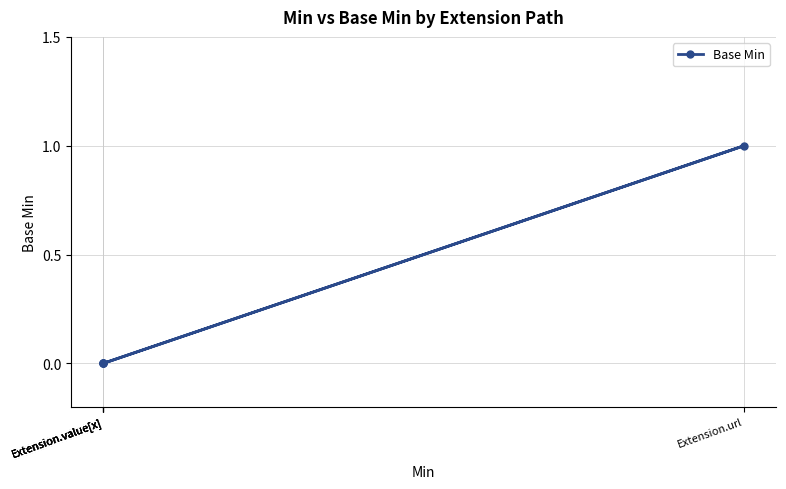

Is it true that the value at Extension.value[x] is 1?

False